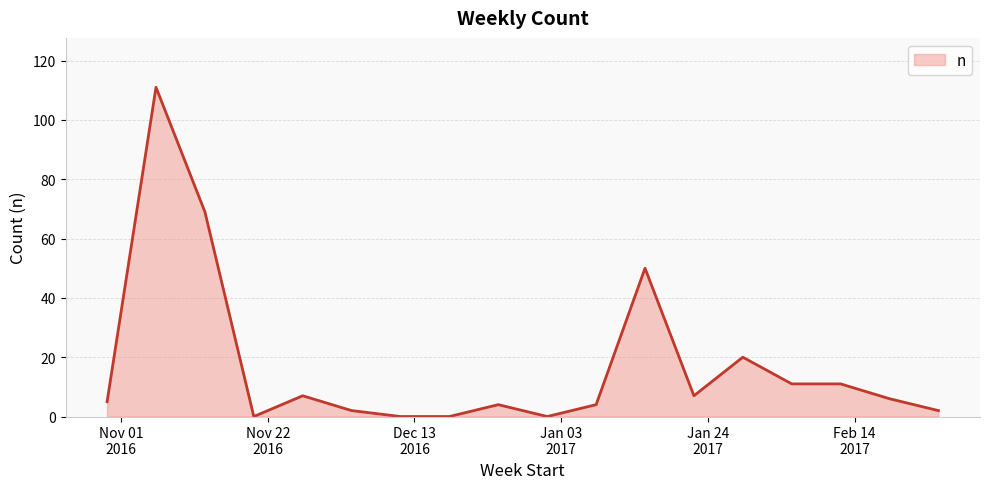

What is the greatest value displayed?

111